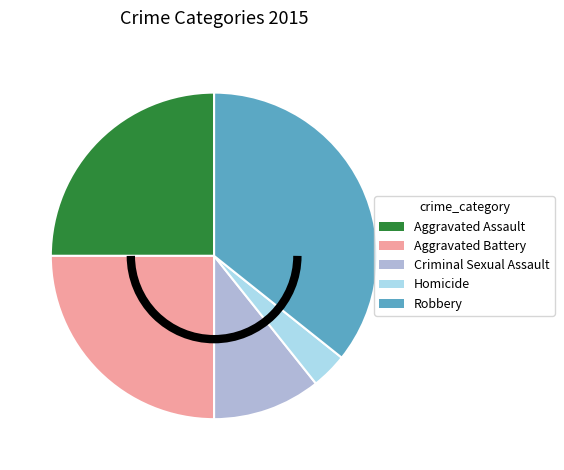

The Robbery slice represents 29% of the pie. True or false?

False